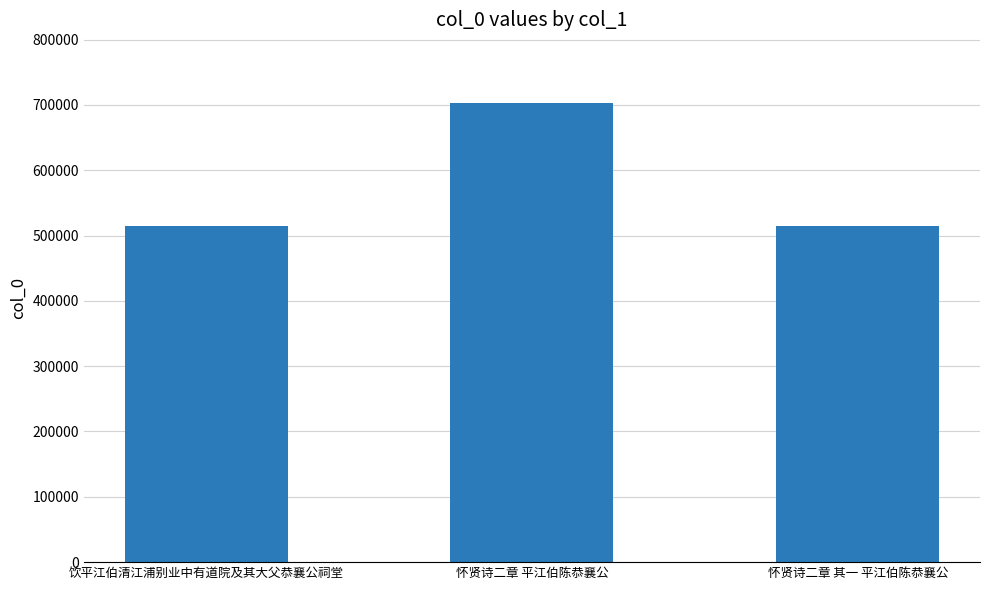

What is the difference between the values at 怀贤诗二章 平江伯陈恭襄公 and 怀贤诗二章 其一 平江伯陈恭襄公?

188721